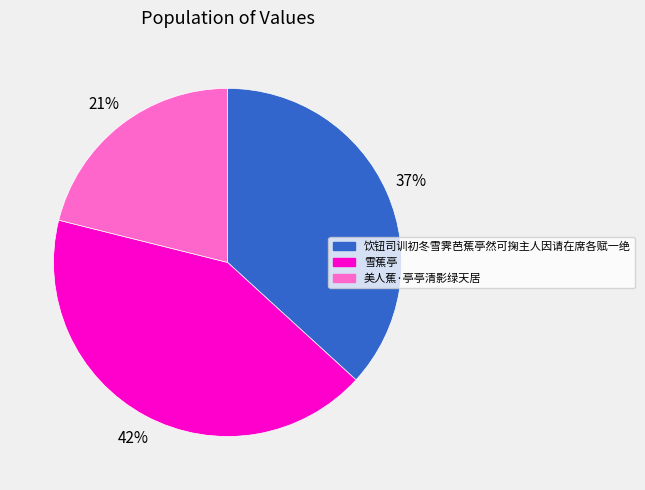

Rank the categories by value from lowest to highest.

美人蕉·亭亭清影绿天居, 饮钮司训初冬雪霁芭蕉亭然可掬主人因请在席各赋一绝, 雪蕉亭